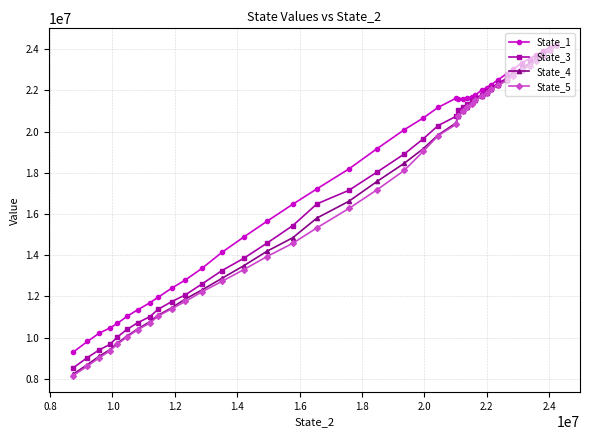

Count the number of data series in this chart.

4